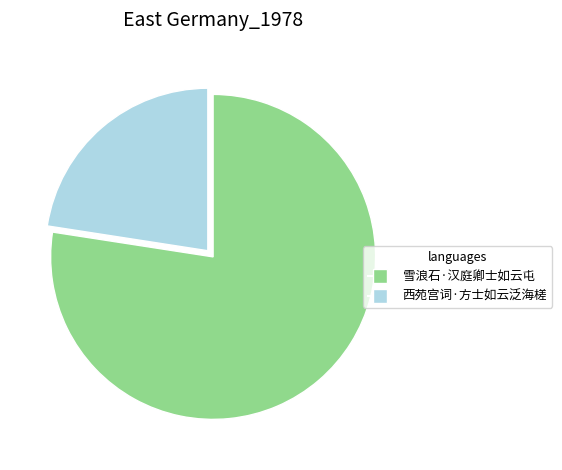

Is the sum of 西苑宫词·方士如云泛海槎 and 雪浪石·汉庭卿士如云屯 greater than half?

Yes